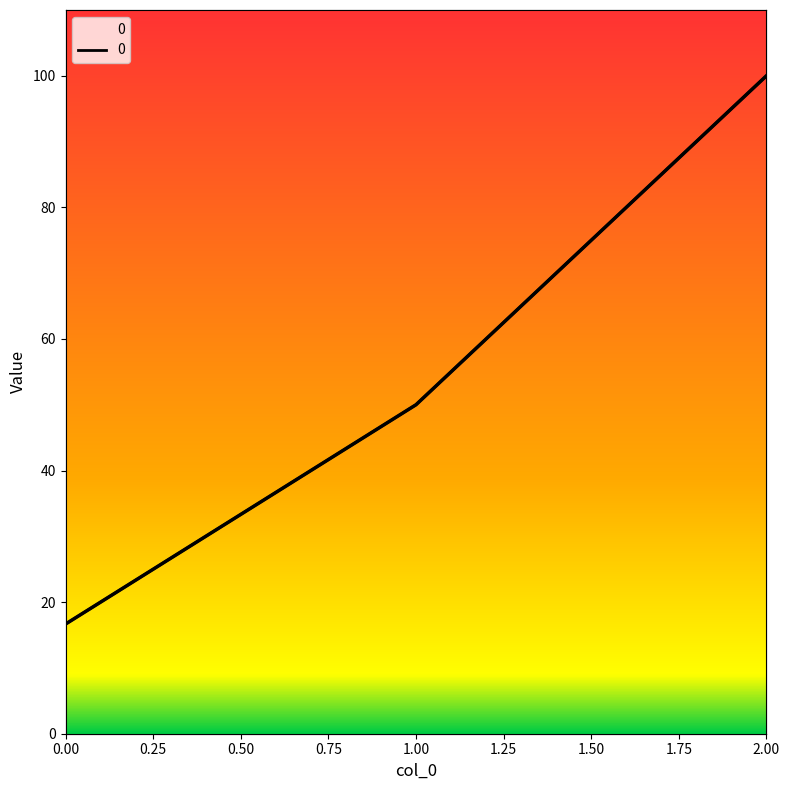

Rank the categories by value from lowest to highest.

0, 1, 2